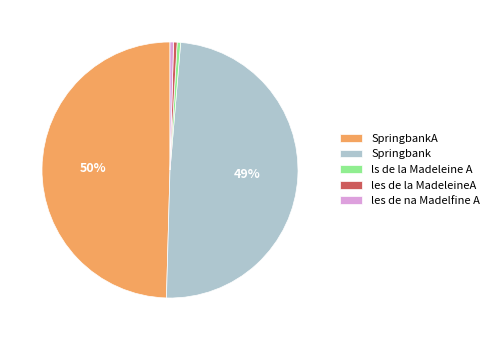

To the nearest percent, what percentage of the pie is Springbank?

49%